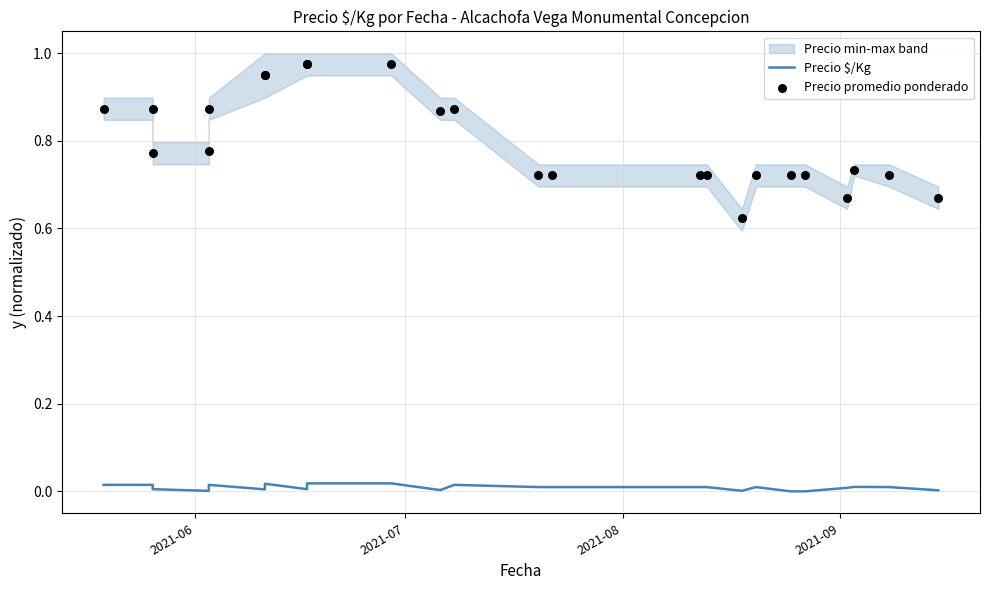

Which series reaches the minimum Y coordinate?

Precio $/Kg